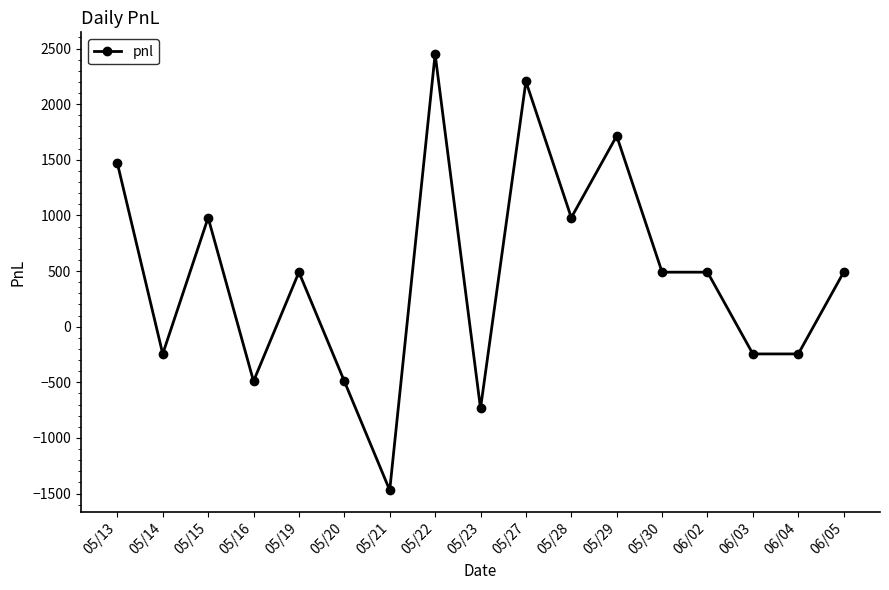

Reading right to left, list all the values displayed in this chart.

490	-245	-245	490	490	1715	980	2205	-735	2450	-1470	-490	490	-490	980	-245	1470